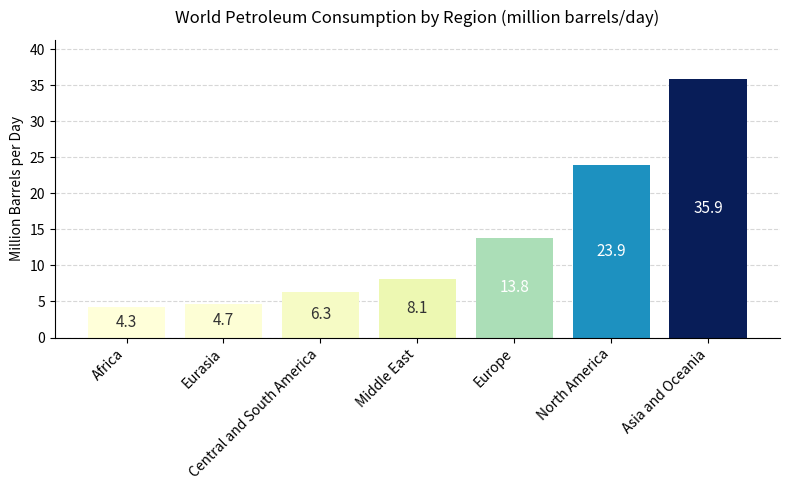

Where does the data first go above 8?

Middle East